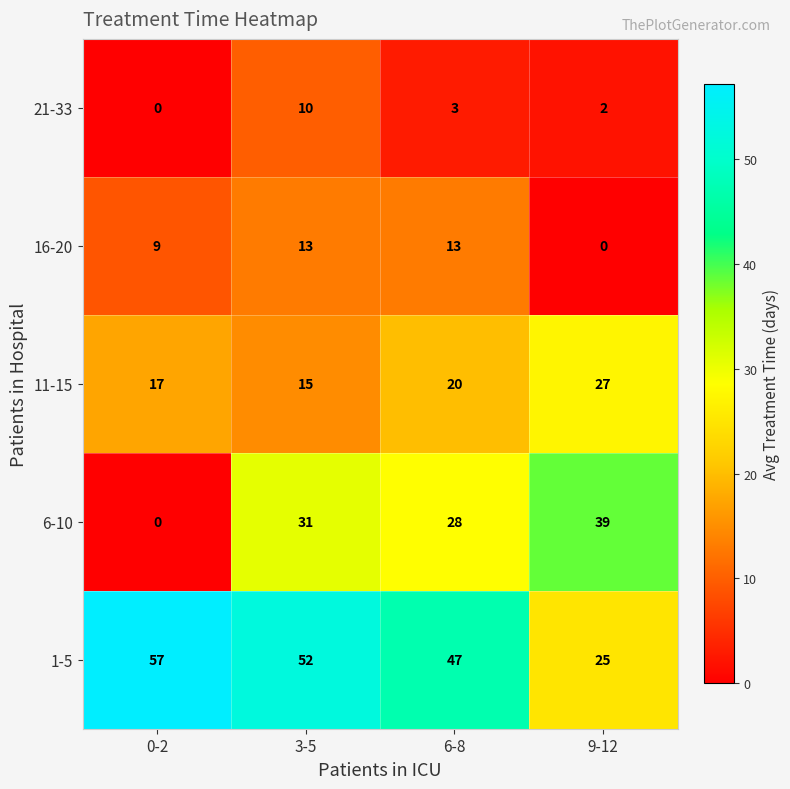

What is the spread (max minus min) of values at 6-8?

44